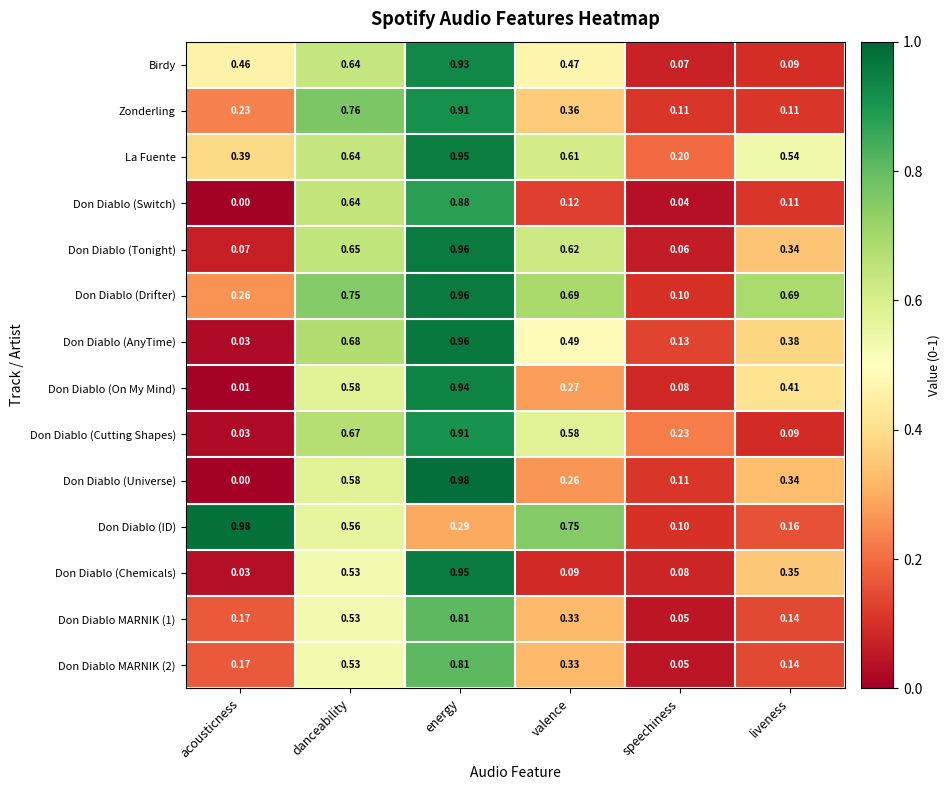

What is the total value across all series at energy?

12.2